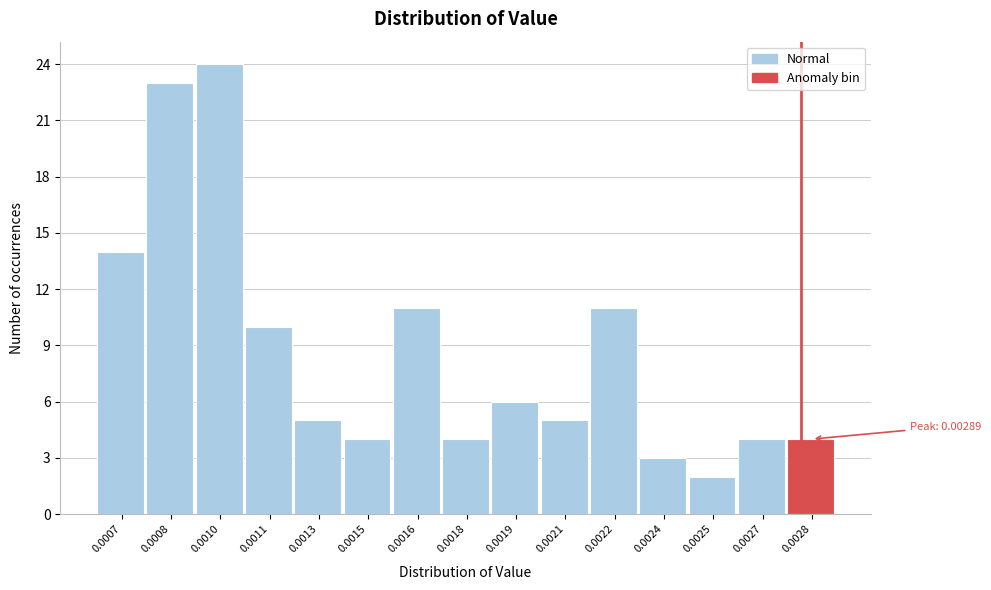

Reading right to left, transcribe all the data shown in this chart.

4	4	2	3	11	5	6	4	11	4	5	10	24	23	14